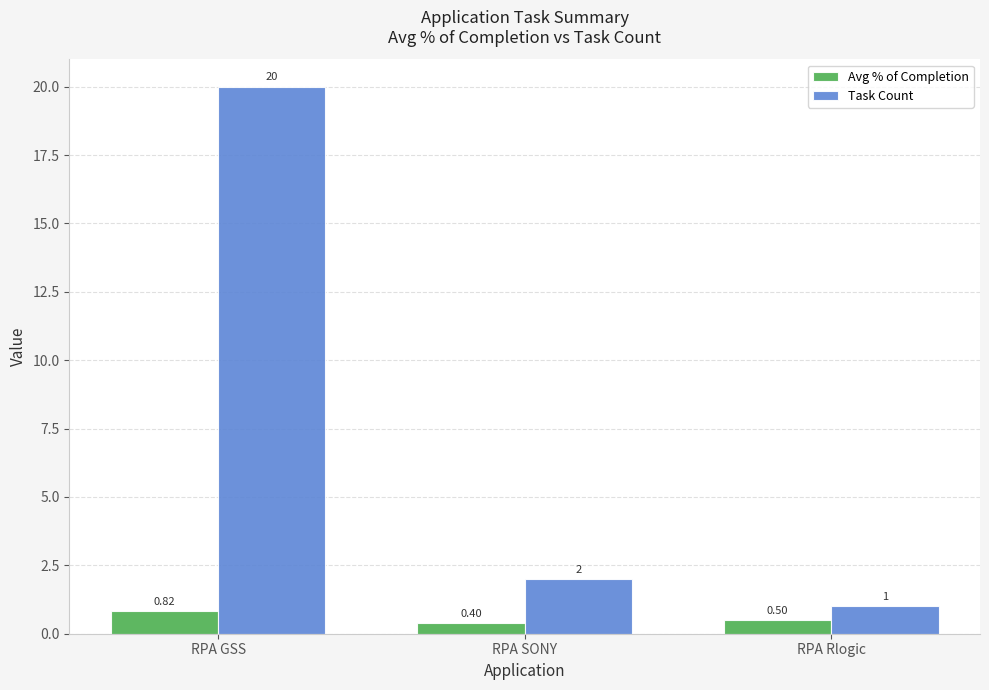

What is the difference between the maximum and minimum values in the Task Count series?

19.0